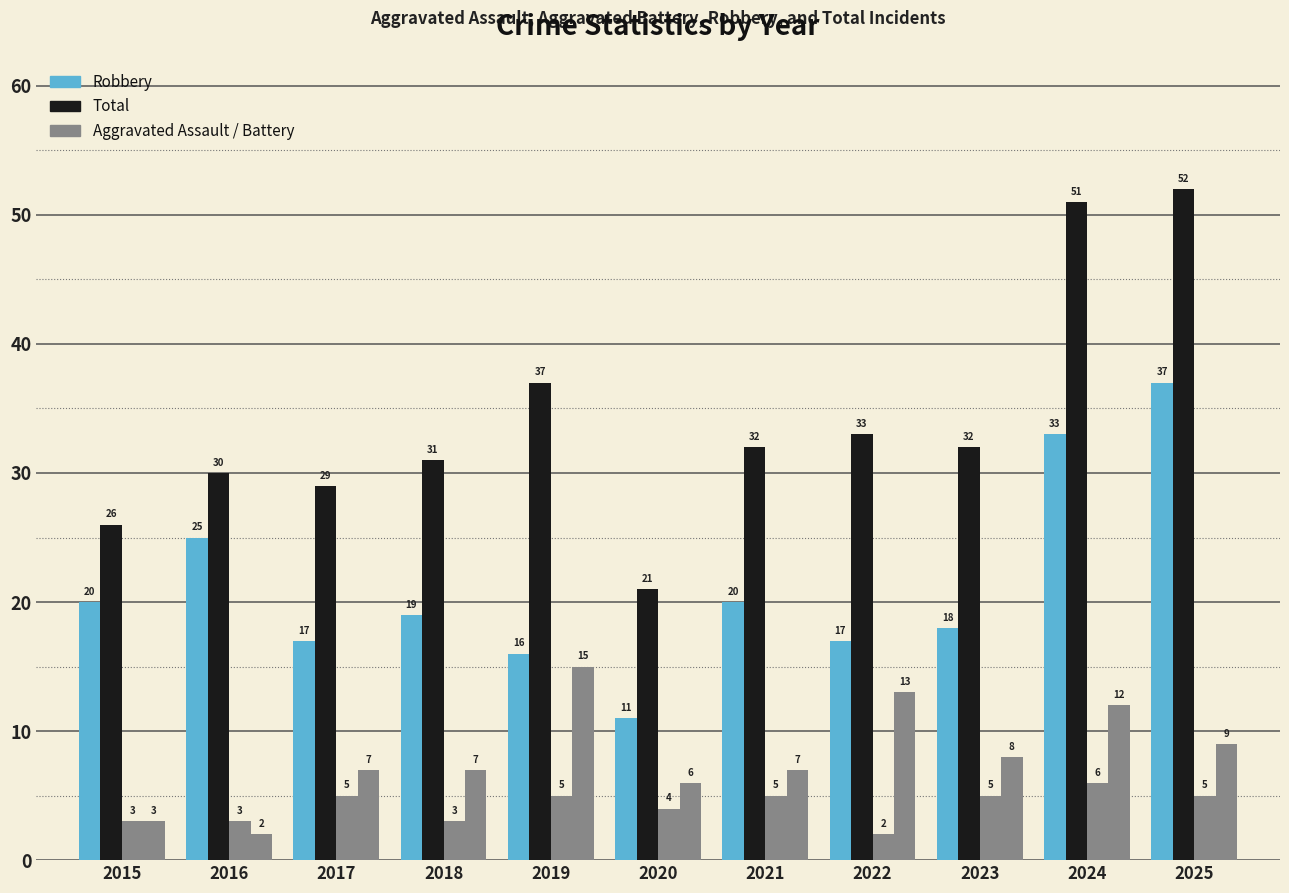

How many bars are there in each group?

4